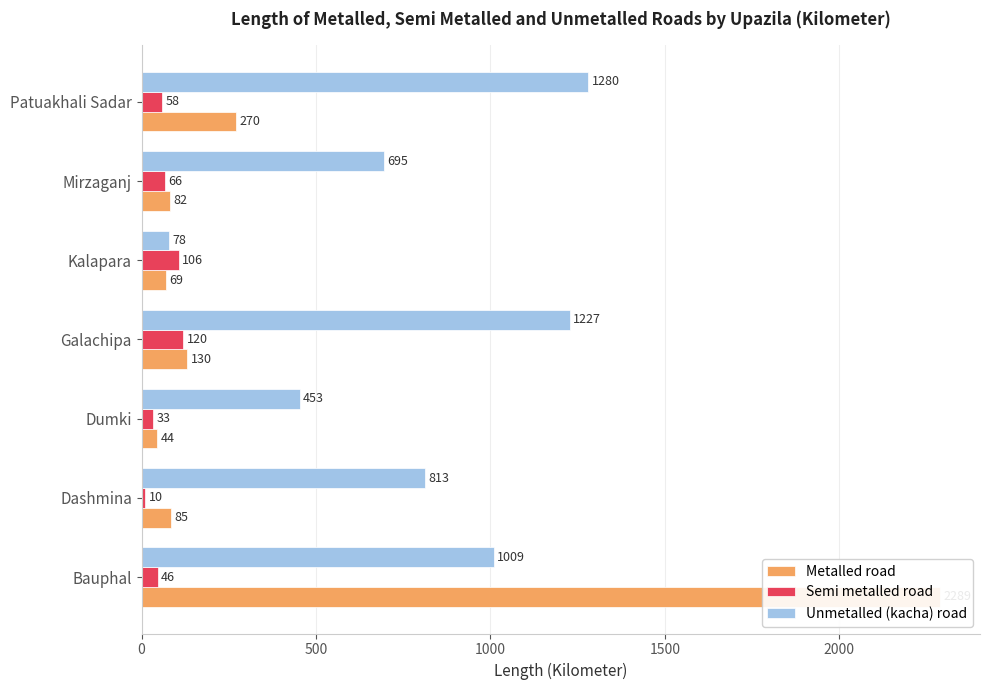

Is the value of Semi metalled road at Bauphal greater than the value of Unmetalled (kacha) road at Mirzaganj?

No